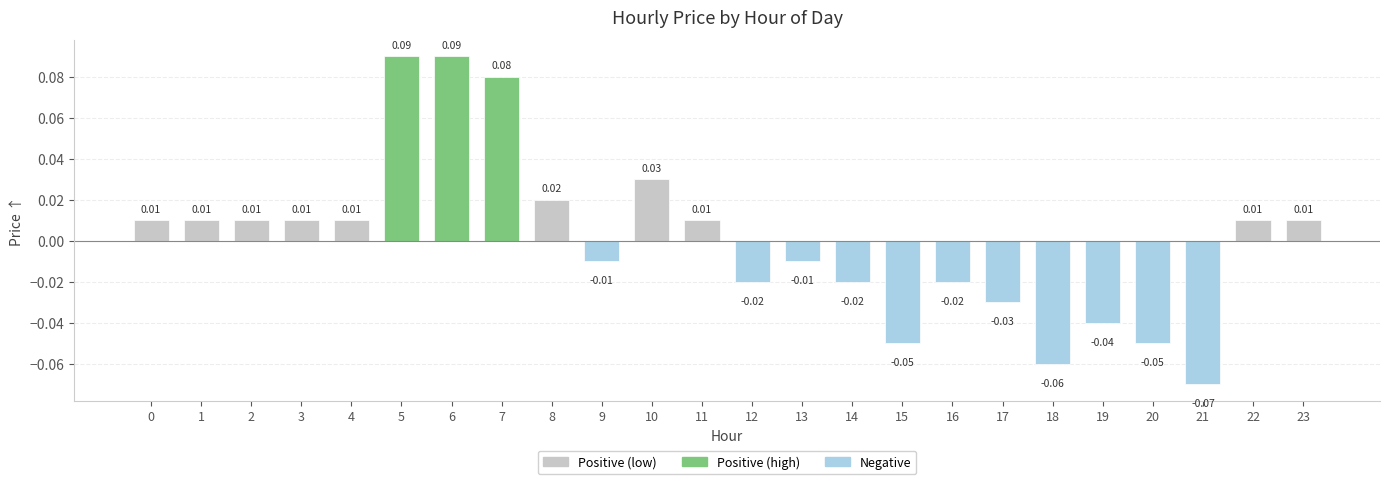

Are the bars grouped side by side (vs. stacked)?

No